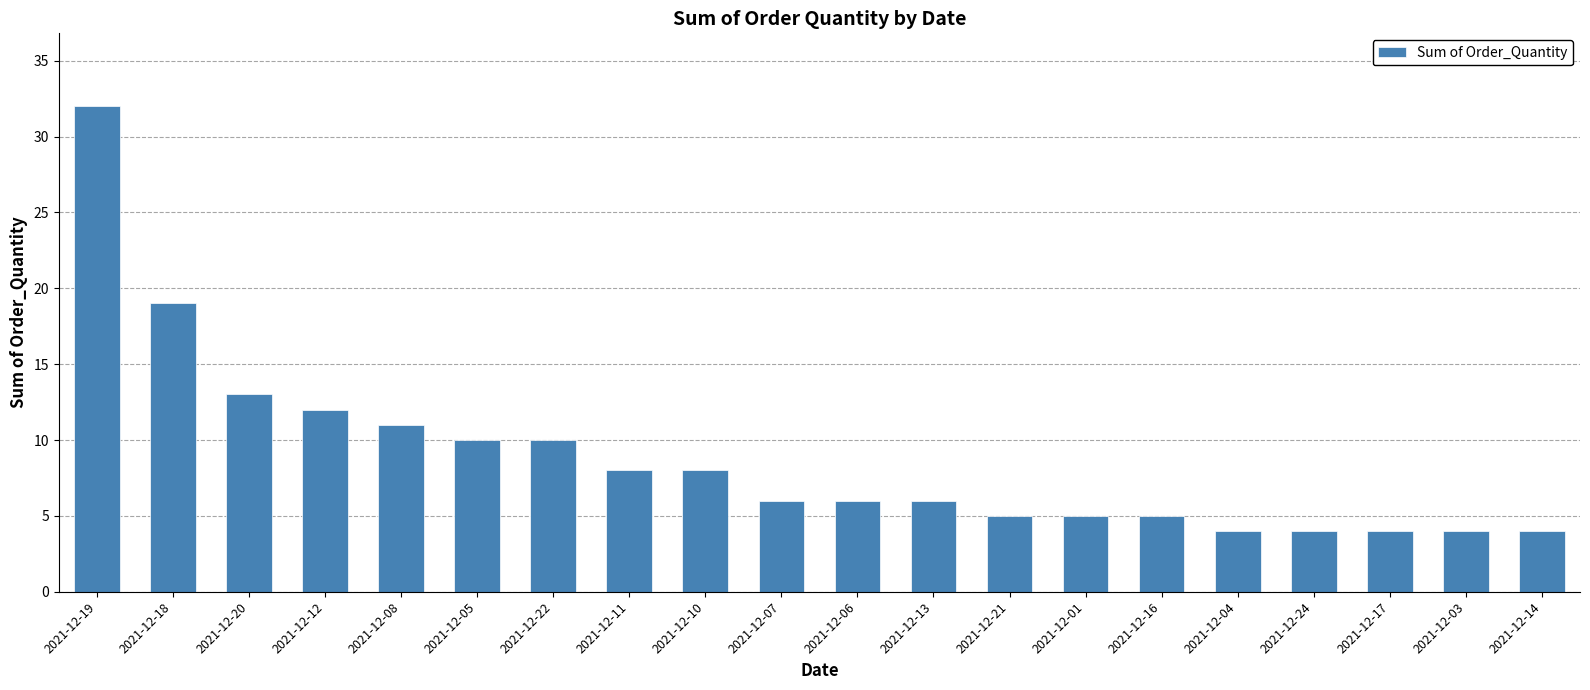

How many categories are shown in the chart?

20